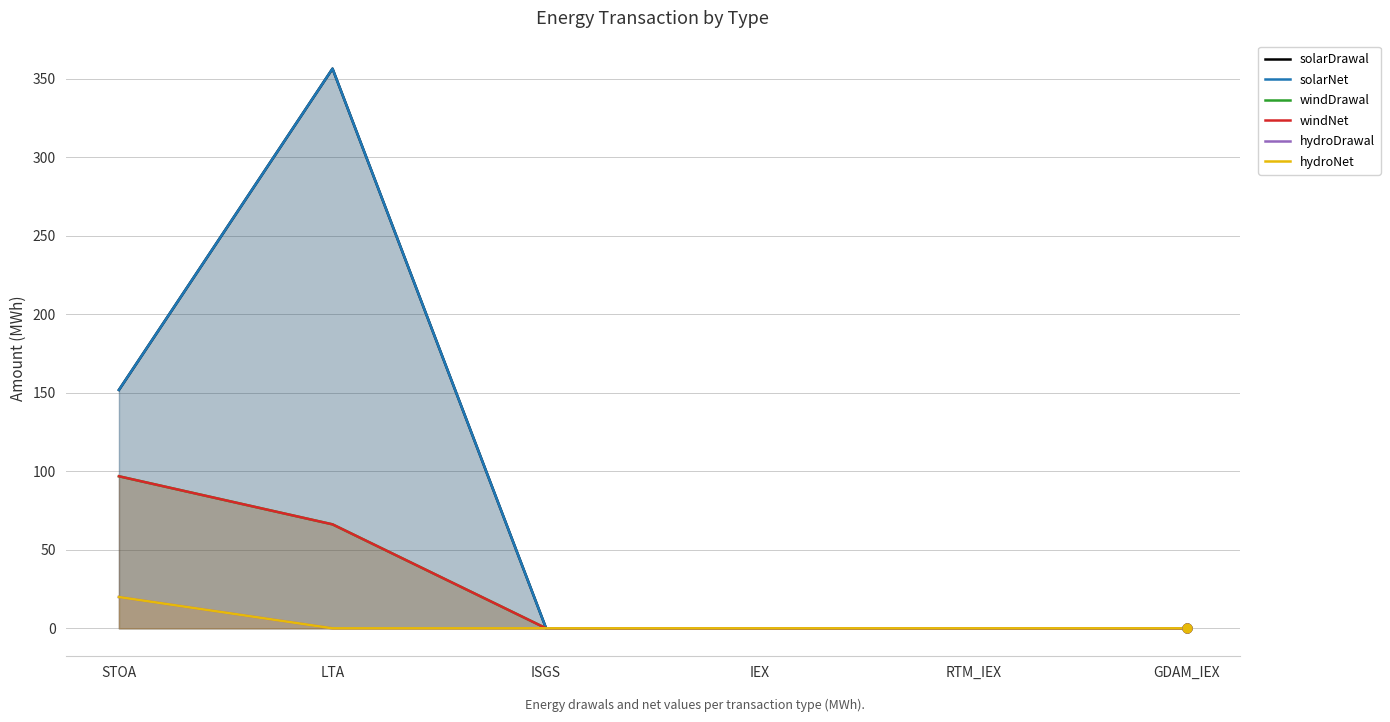

At how many categories does at least one series exceed 204?

1